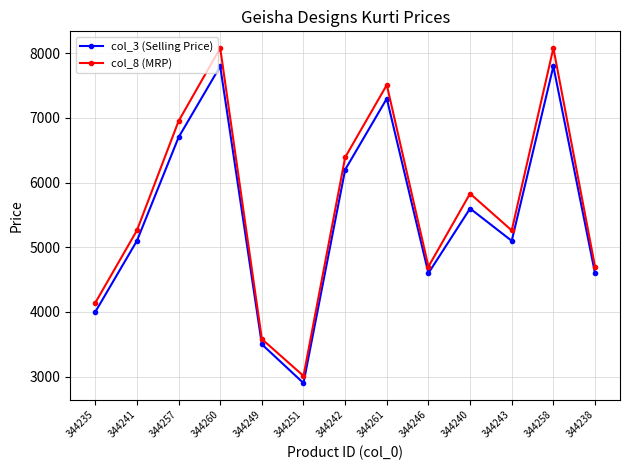

Reading left to right, list all the values displayed in this chart.

col_3 (Selling Price): 3999	5099	6699	7799	3499	2899	6199	7299	4599	5599	5099	7799	4599
col_8 (MRP): 4140	5260	6950	8080	3580	3010	6390	7510	4700	5830	5260	8080	4700